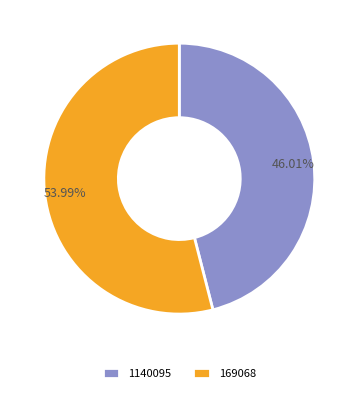

Count the number of slices in the pie.

2